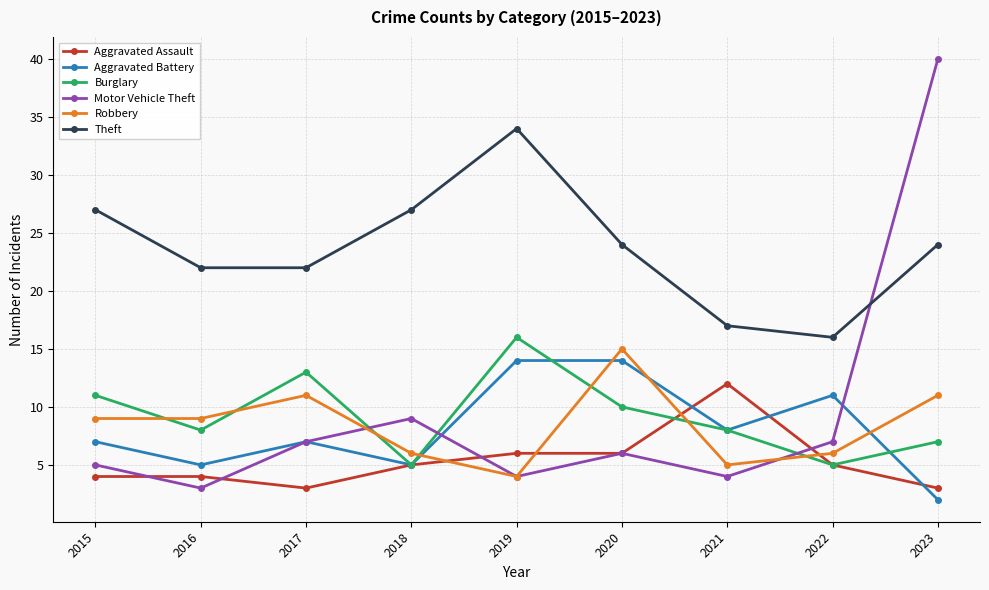

In Robbery, how many points are higher than both neighbors (excluding endpoints)?

2